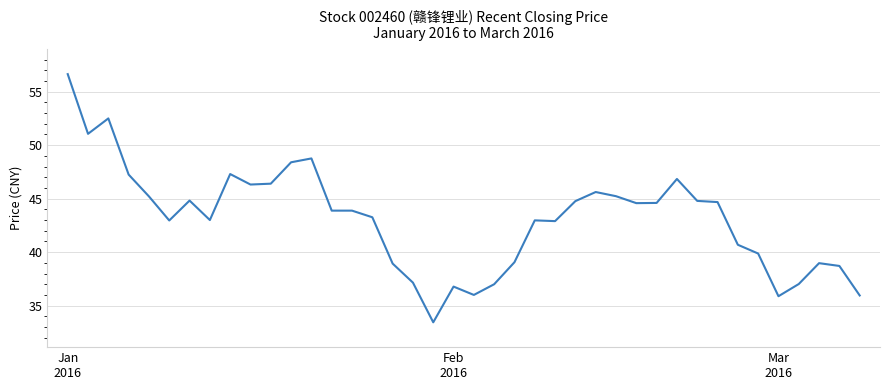

What is the difference between the maximum and minimum values?

23.2